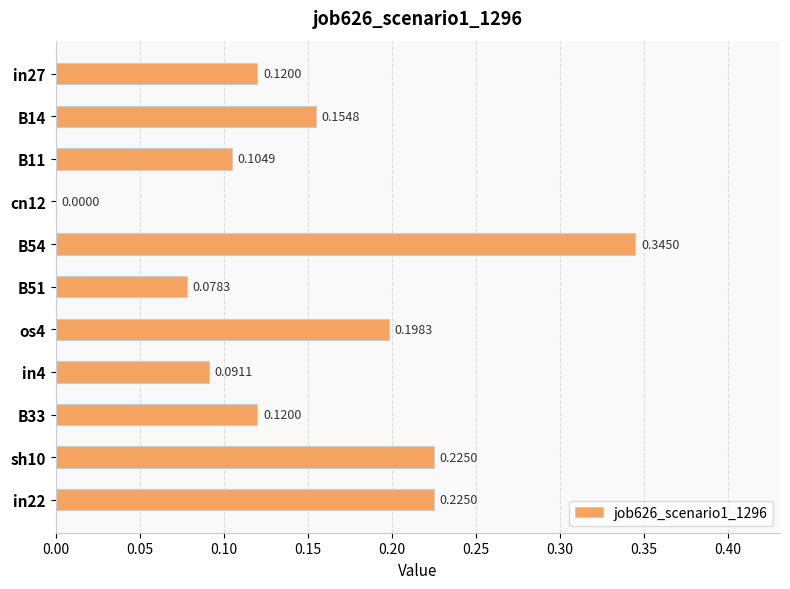

What is the change in value from B51 to sh10?

+0.1